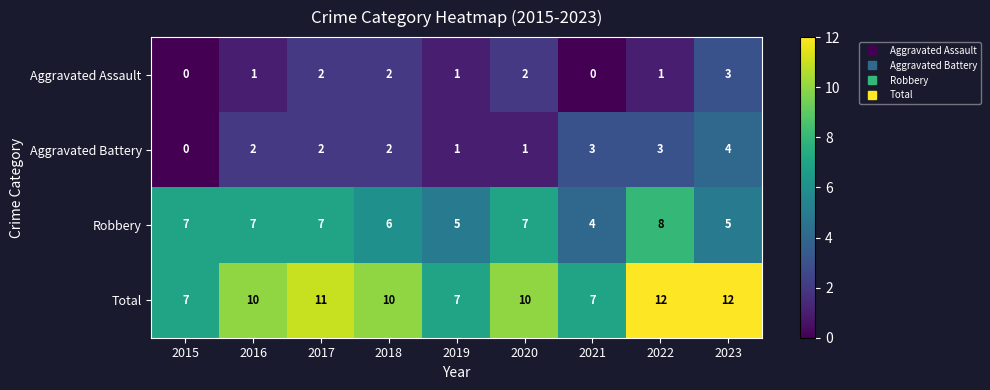

What is the total value across all series at 2018?

20